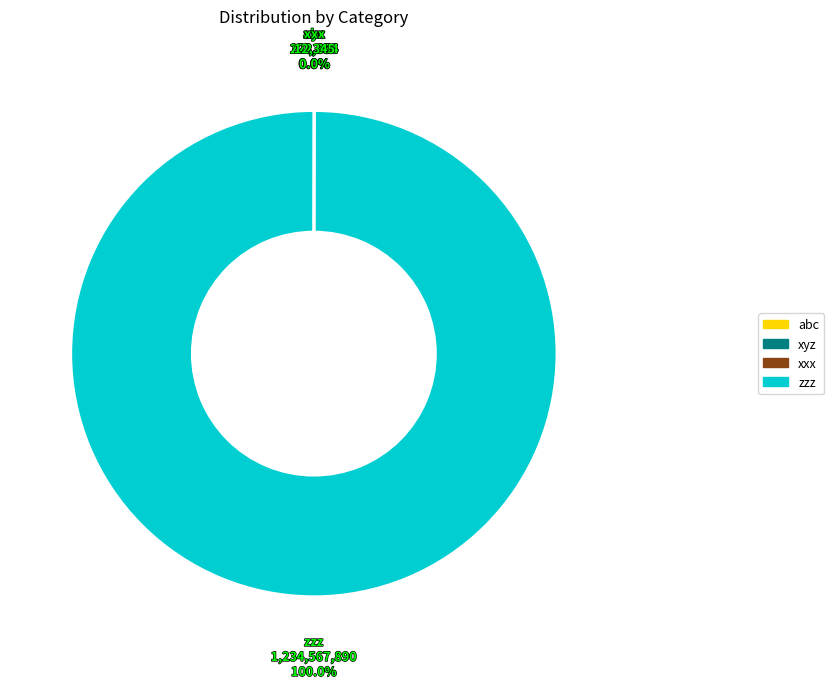

Is zzz the majority of the pie?

Yes